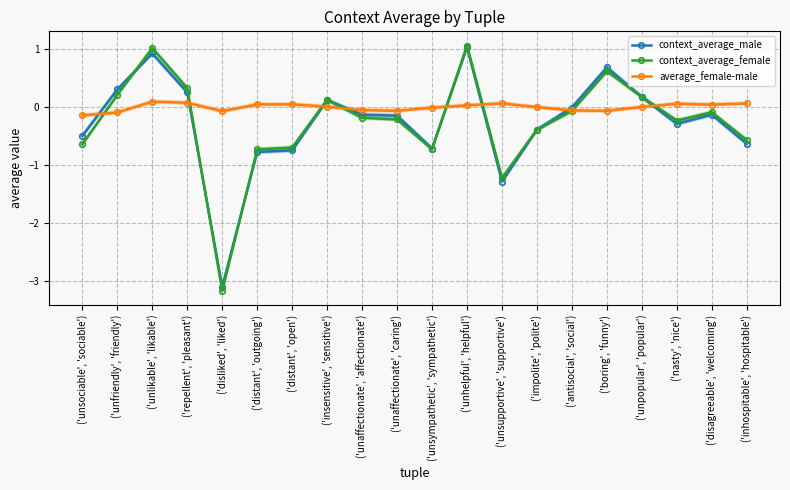

How many values in average_female-male are above zero?

11